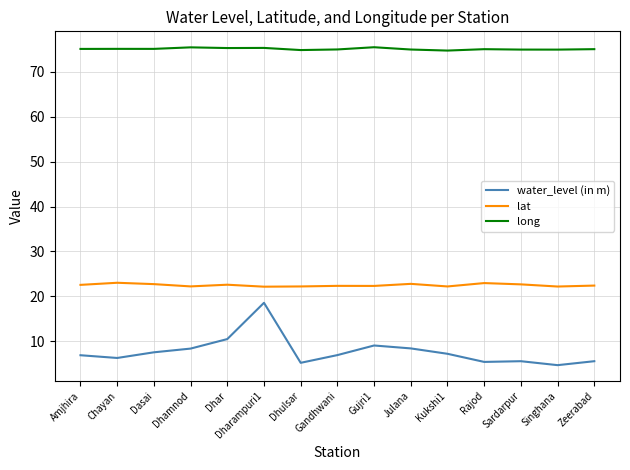

What is the difference between the highest and lowest values at Dasai?

67.6